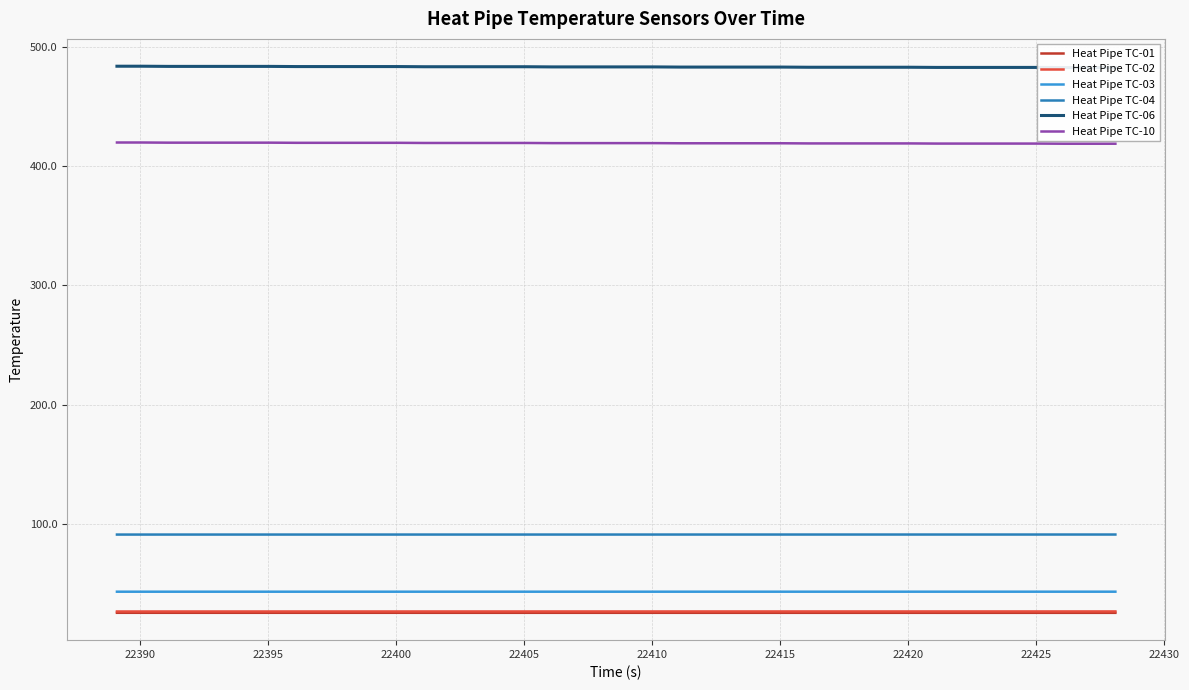

What is the lowest value of the Heat Pipe TC-10 series?

418.6